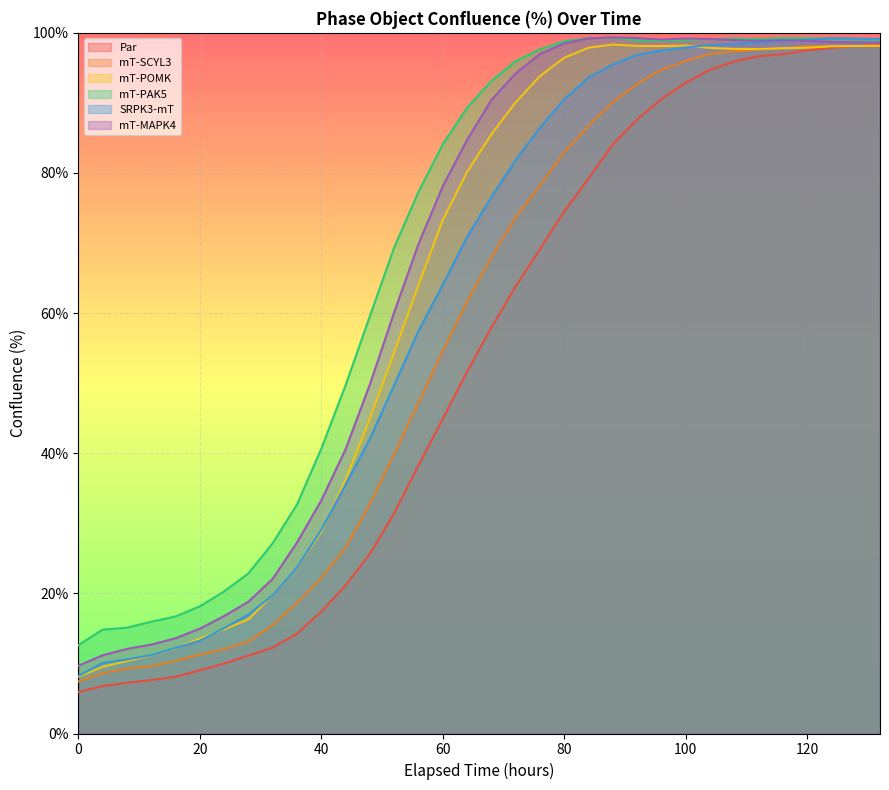

What is the lowest value of the mT-POMK series?

8.1